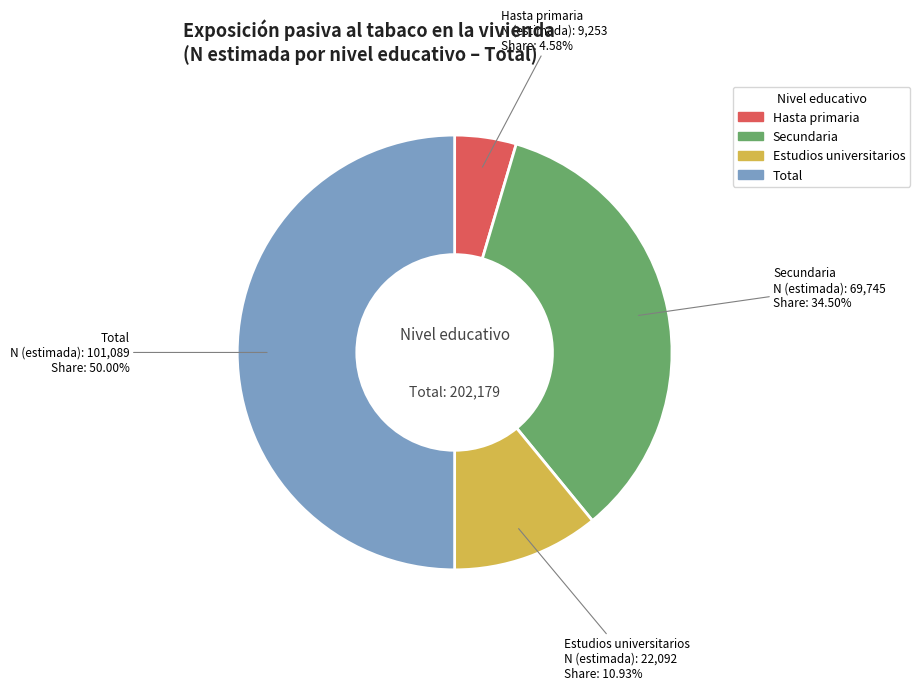

To the nearest percent, what is the difference between the largest and smallest slice percentages?

45%